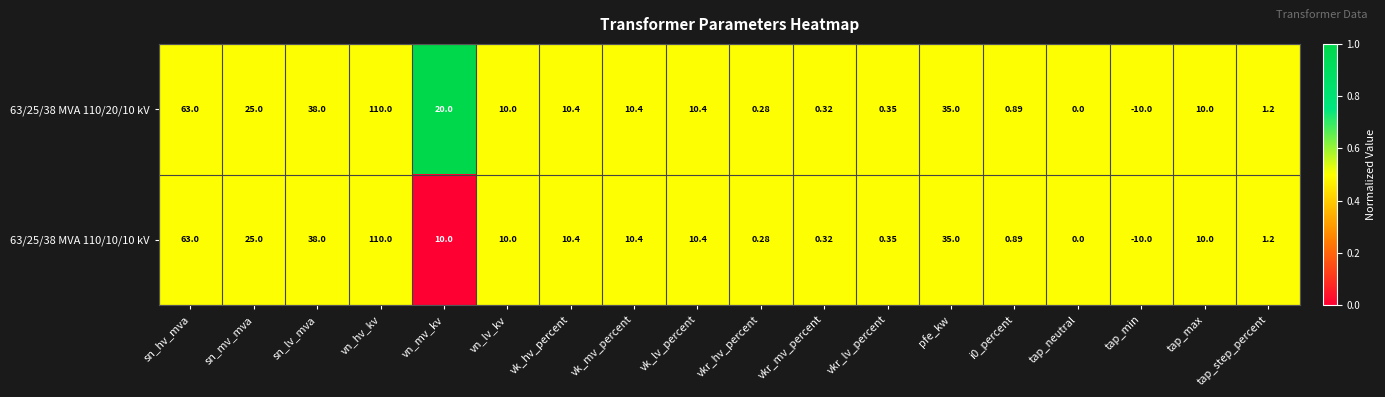

At which label does 63/25/38 MVA 110/20/10 kV first exceed 10?

sn_hv_mva